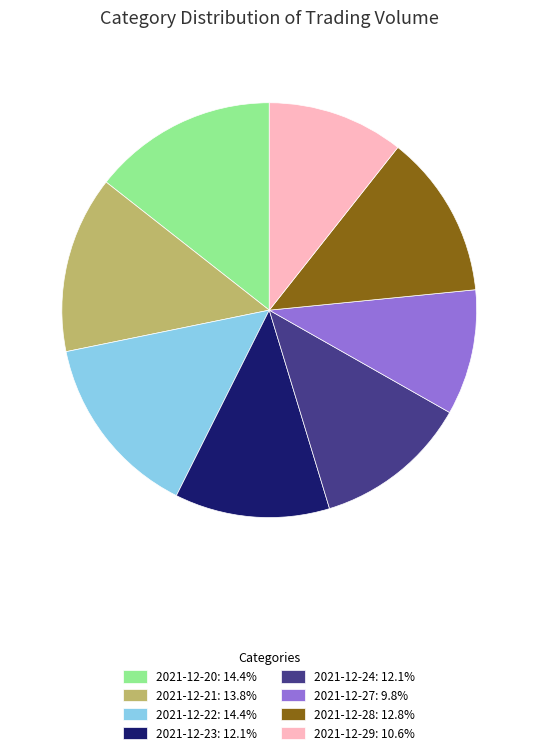

What is the ratio of the value at 2021-12-21: 13.8% to the value at 2021-12-27: 9.8%?

1.4